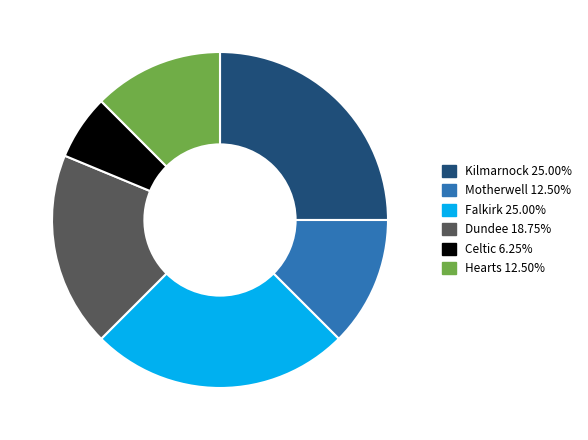

Is it true that Hearts is 1% of the pie?

False